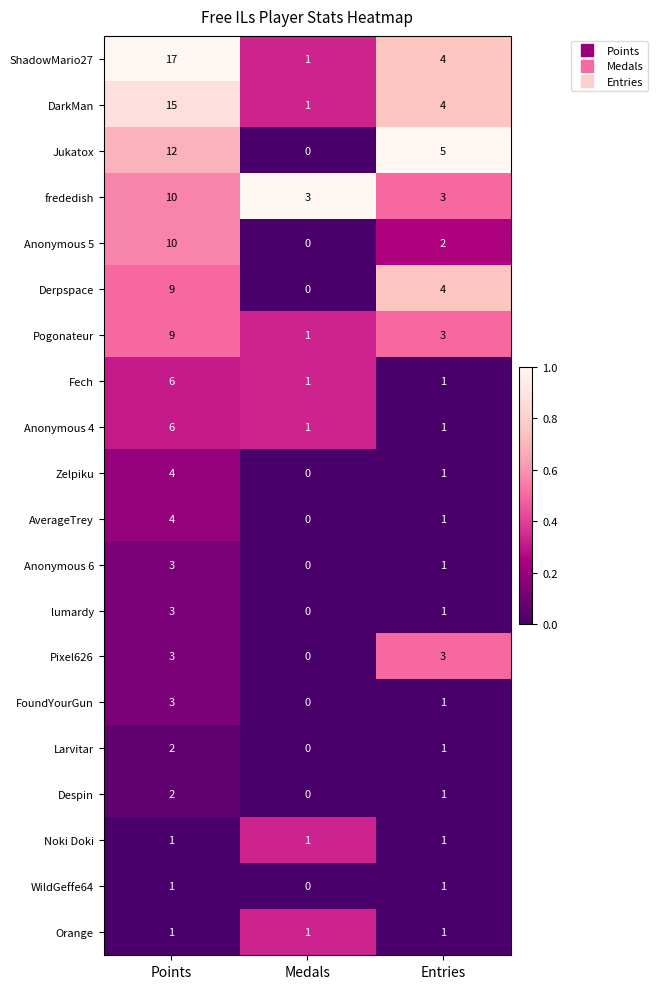

What is the spread (max minus min) of values at Medals?

3